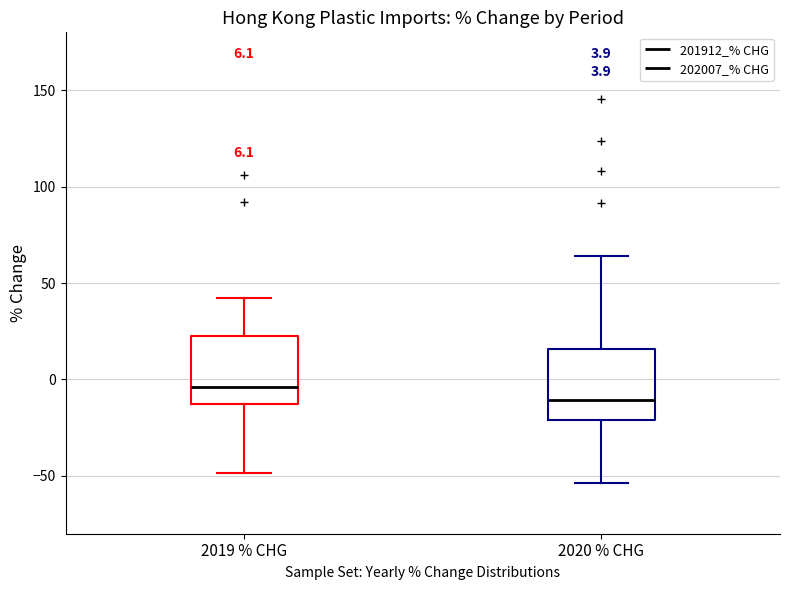

Which box's median line is the lowest?

2020 % CHG